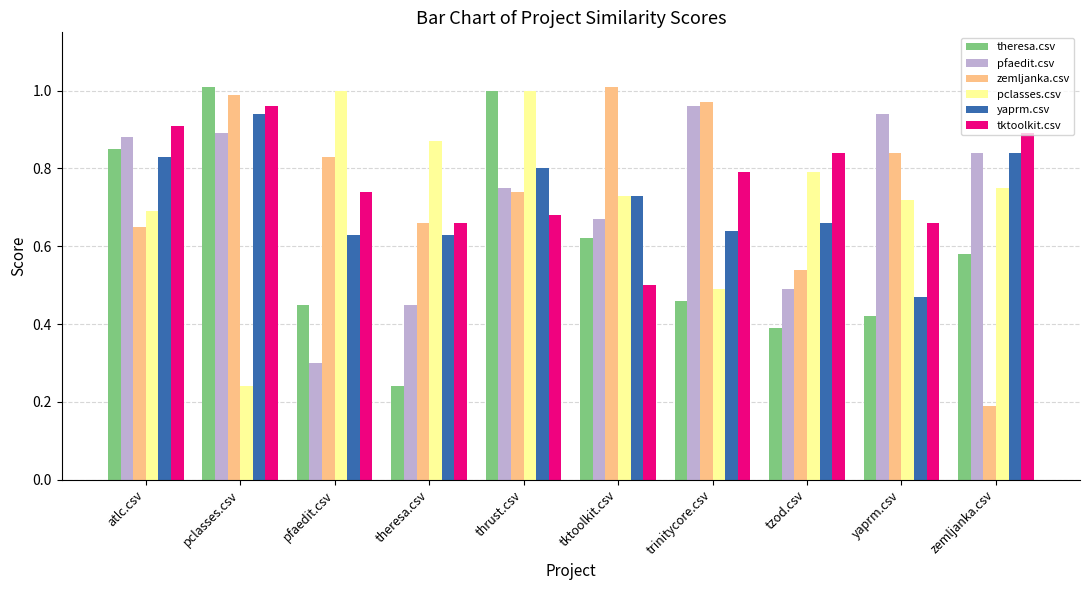

What is the label of the 5th bar from the left?

thrust.csv